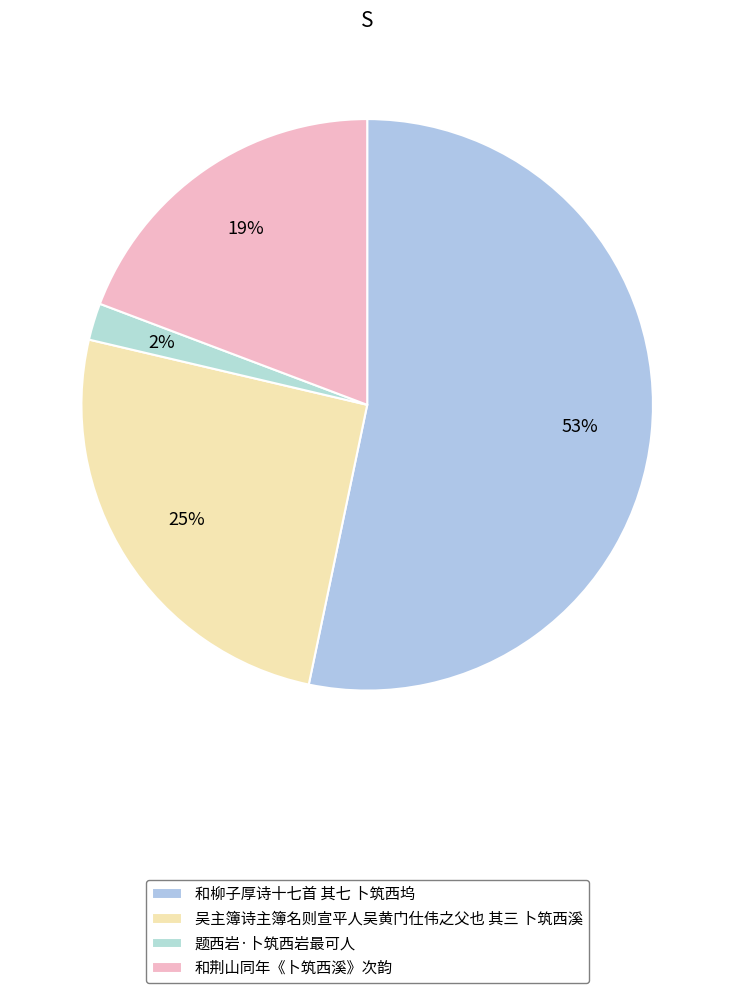

How many segments does this pie chart have?

4